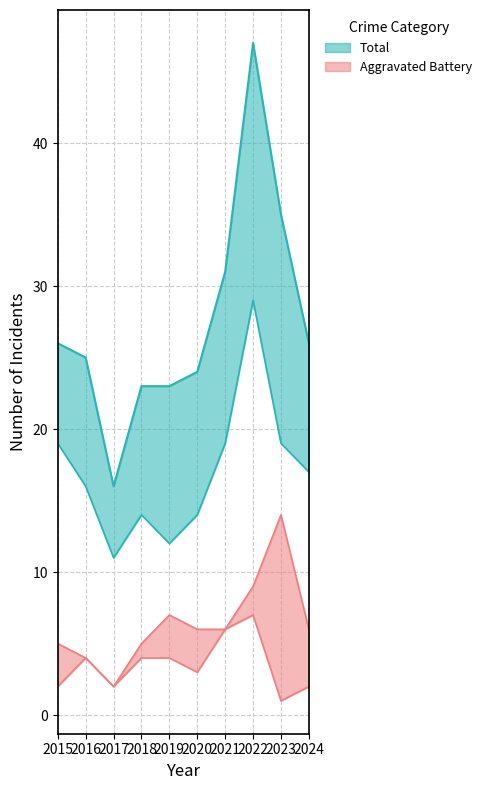

The Total series shows 14 at 2023. True or false?

False